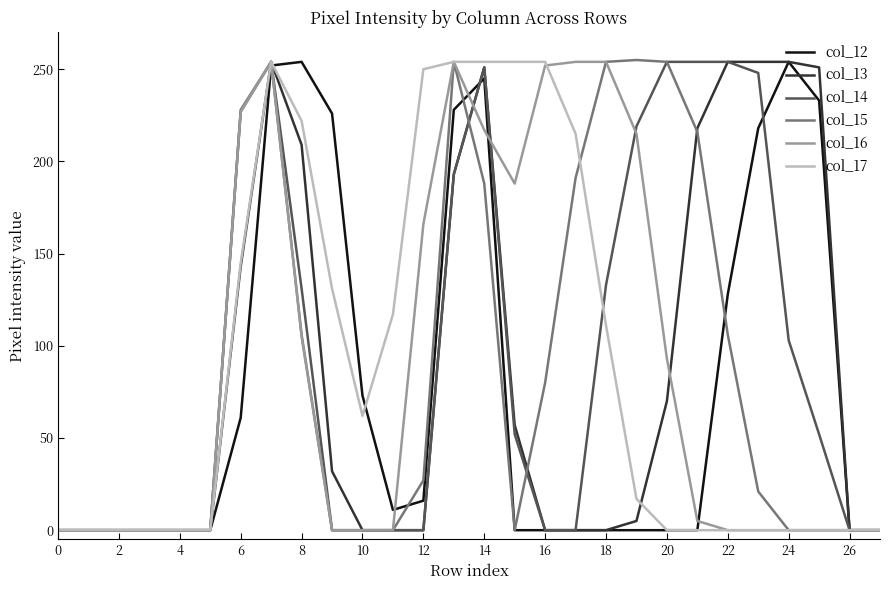

Which category has the highest value across all series?

19